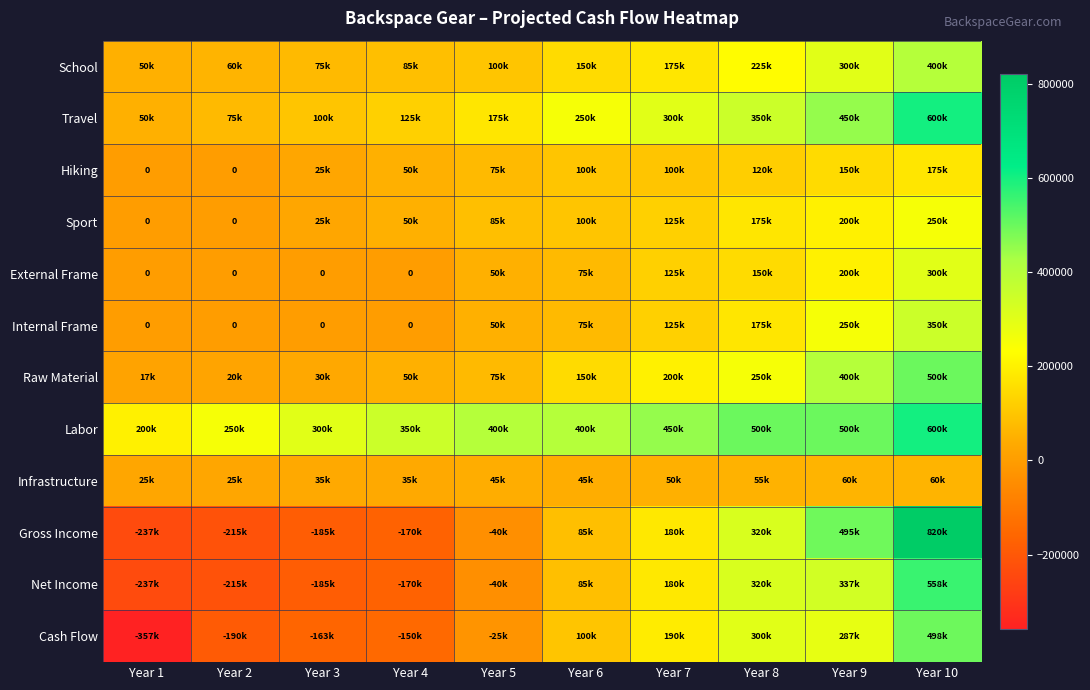

Which category has the highest value in the Sport series?

Year 10